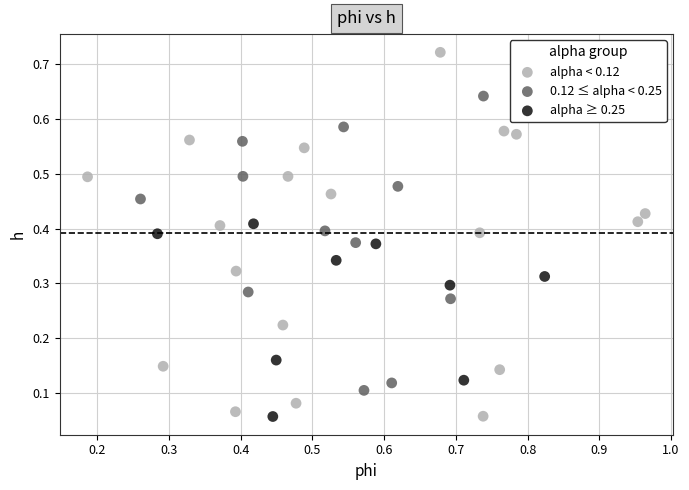

Which series has the widest spread of Y values?

alpha < 0.12